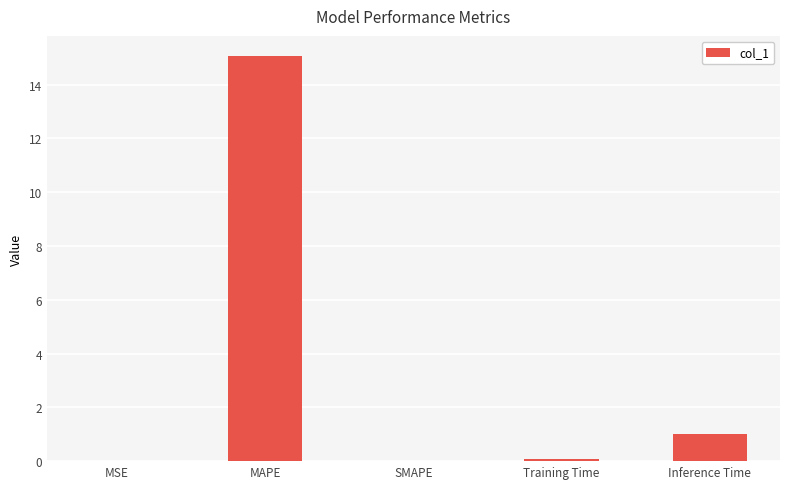

What is the difference between the values at MAPE and Inference Time?

14.1